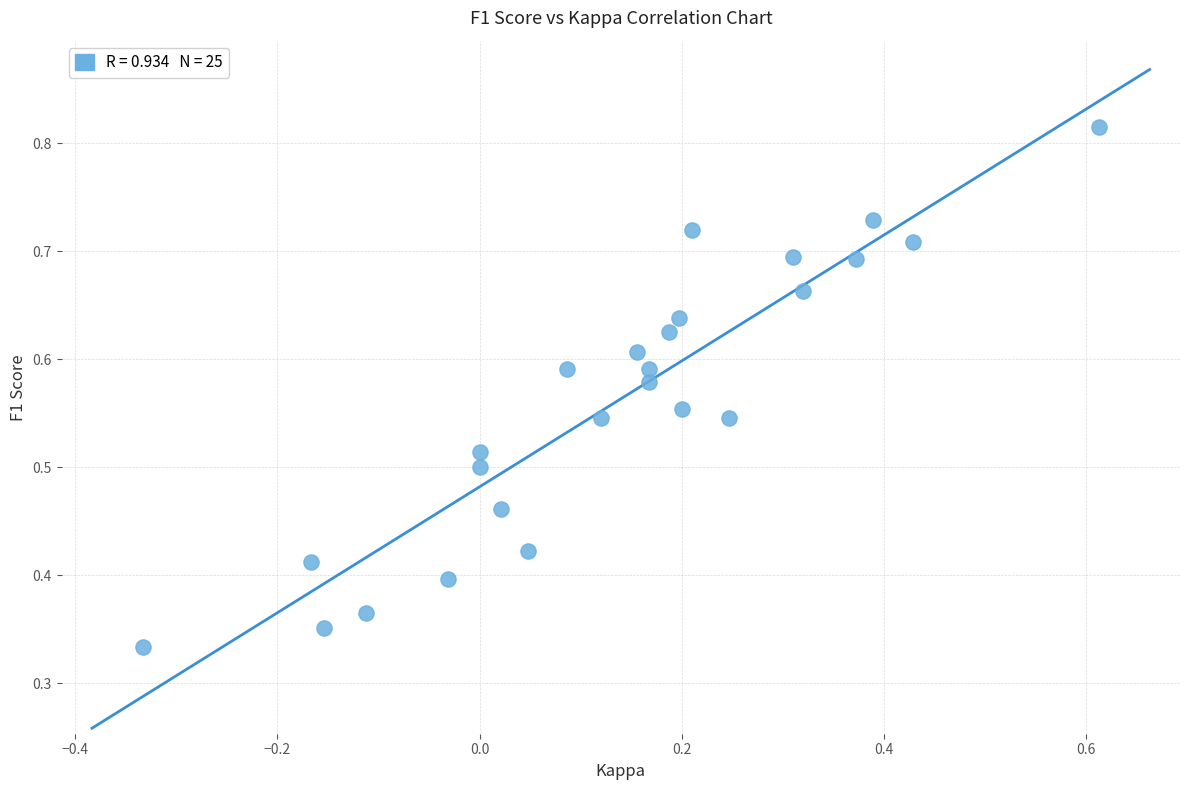

What is the range of X values (max minus min)?

0.9